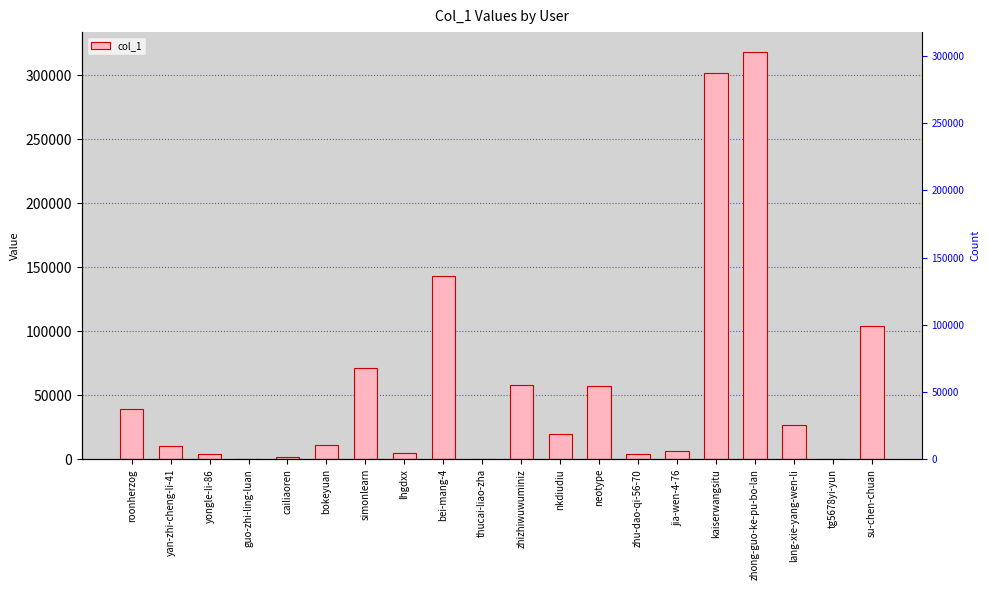

Which category has the highest value across all series?

zhong-guo-ke-pu-bo-lan